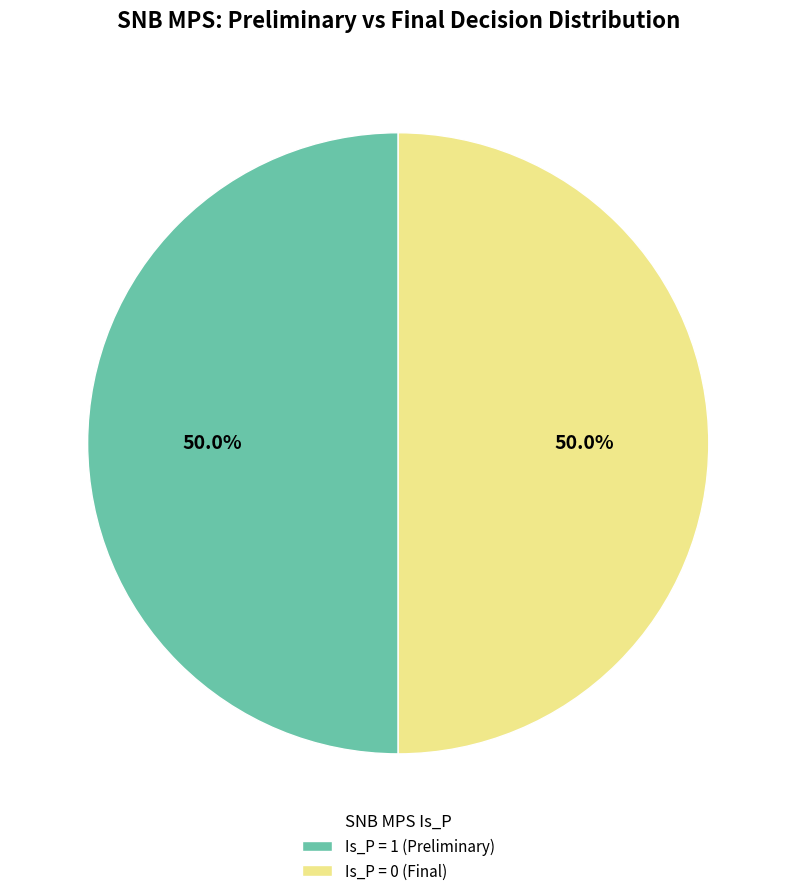

Approximately how many times larger is the value at Is_P = 1 (Preliminary) compared to Is_P = 0 (Final)?

1.0